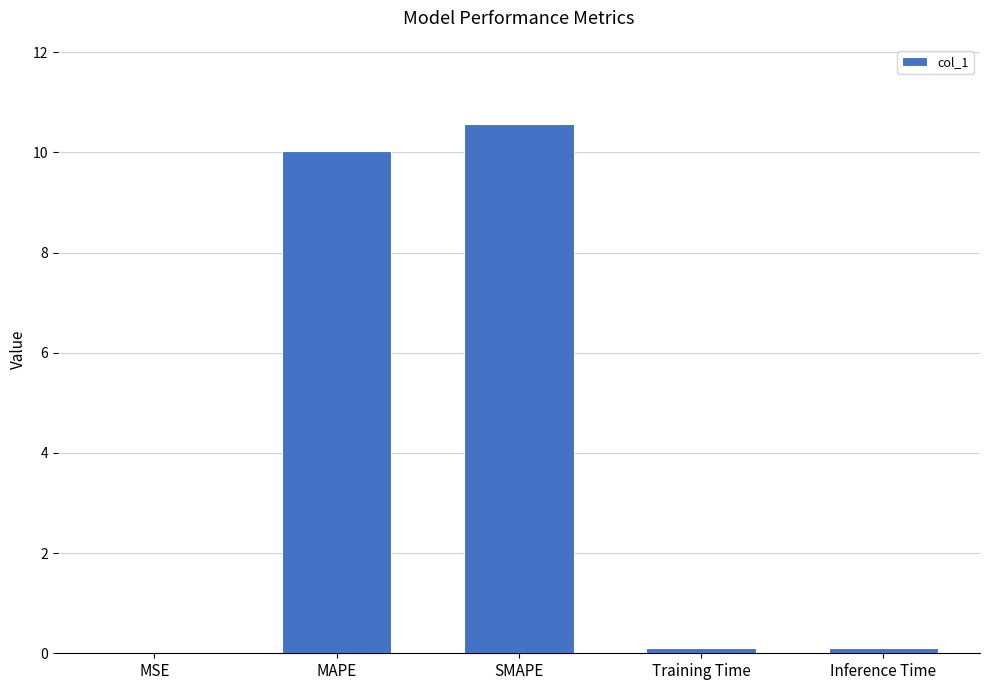

Which label corresponds to the largest value in the chart?

SMAPE